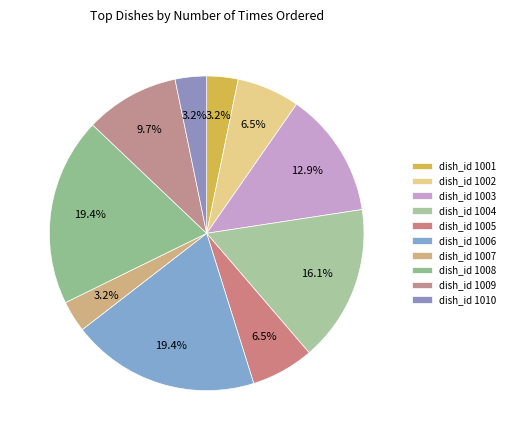

How many slices are in this pie chart?

10